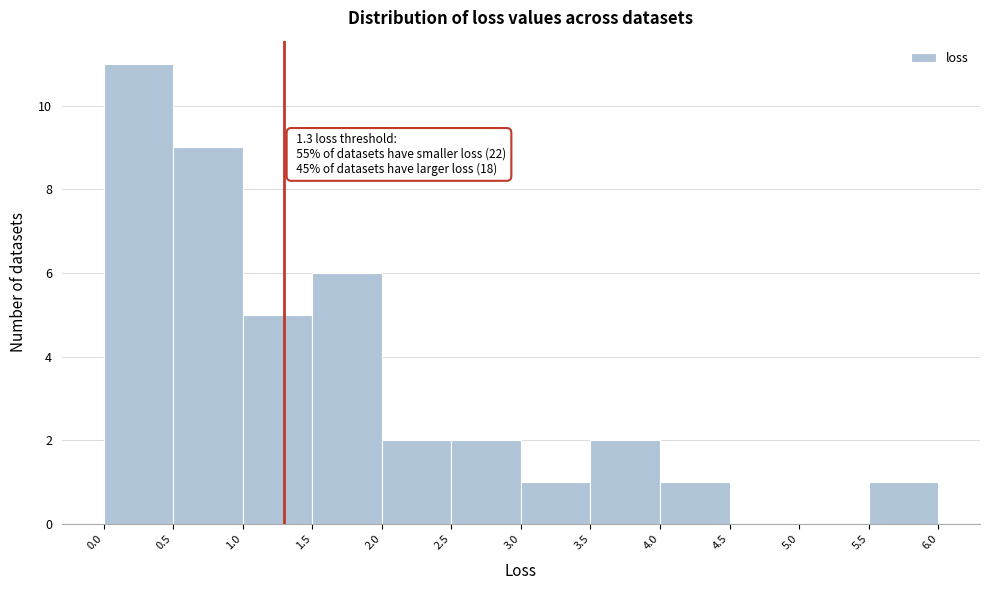

Which range on the x-axis has the tallest bar?

0.0 to 0.5